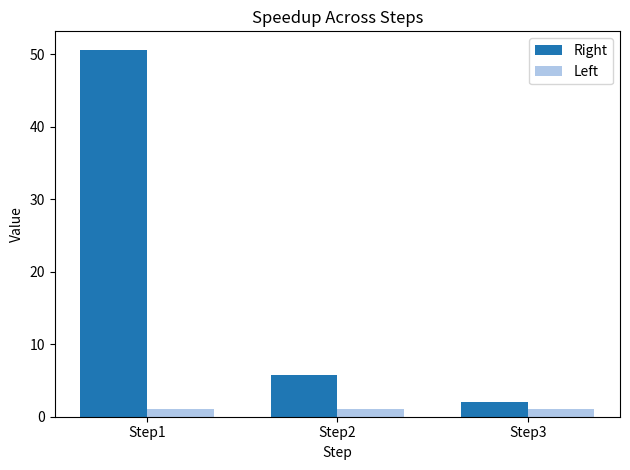

True or false: Right has a value of 2.0 at Step3.

True